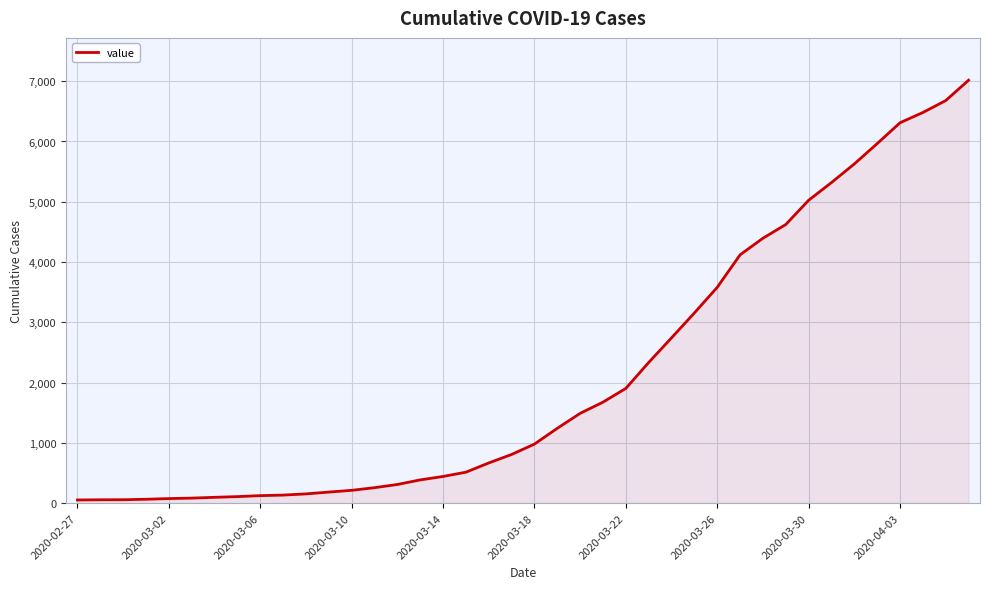

What is the greatest value displayed?

7017